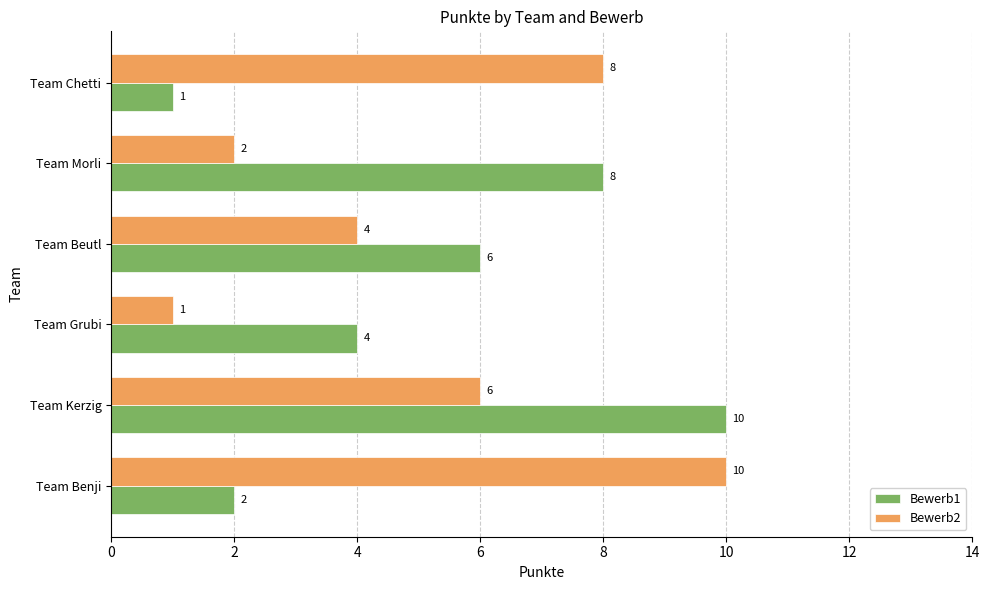

What are all the series names shown in the legend?

Bewerb1, Bewerb2